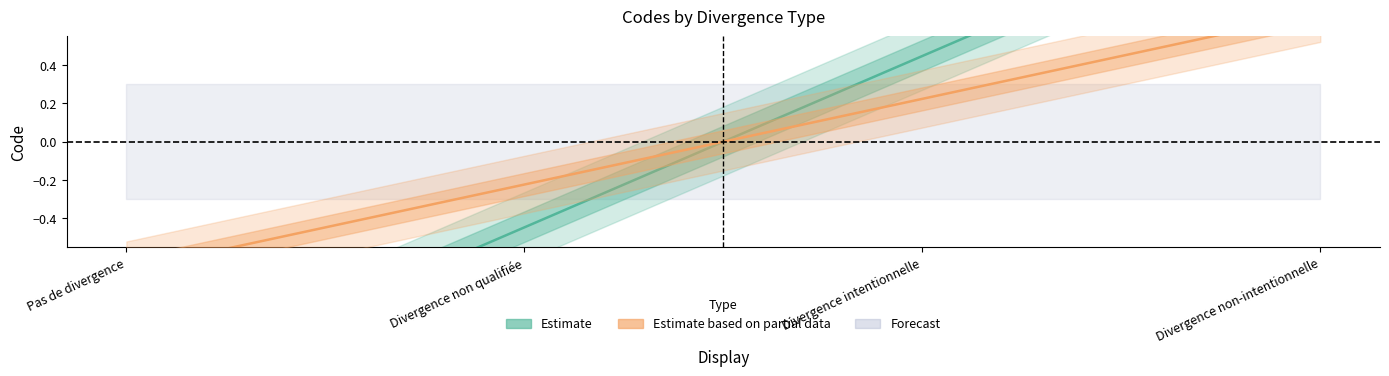

What is the difference between the maximum and second lowest values?

1.8